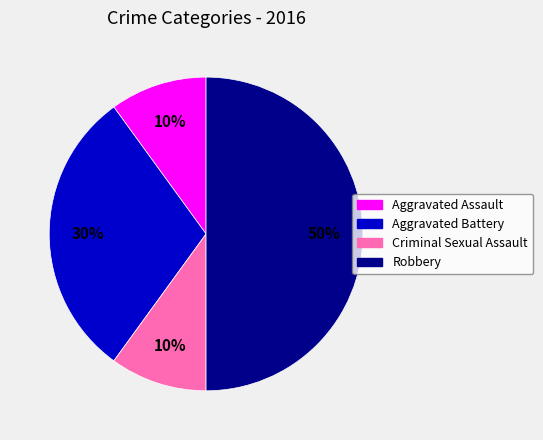

Combined, do Robbery and Aggravated Battery account for over 50%?

Yes